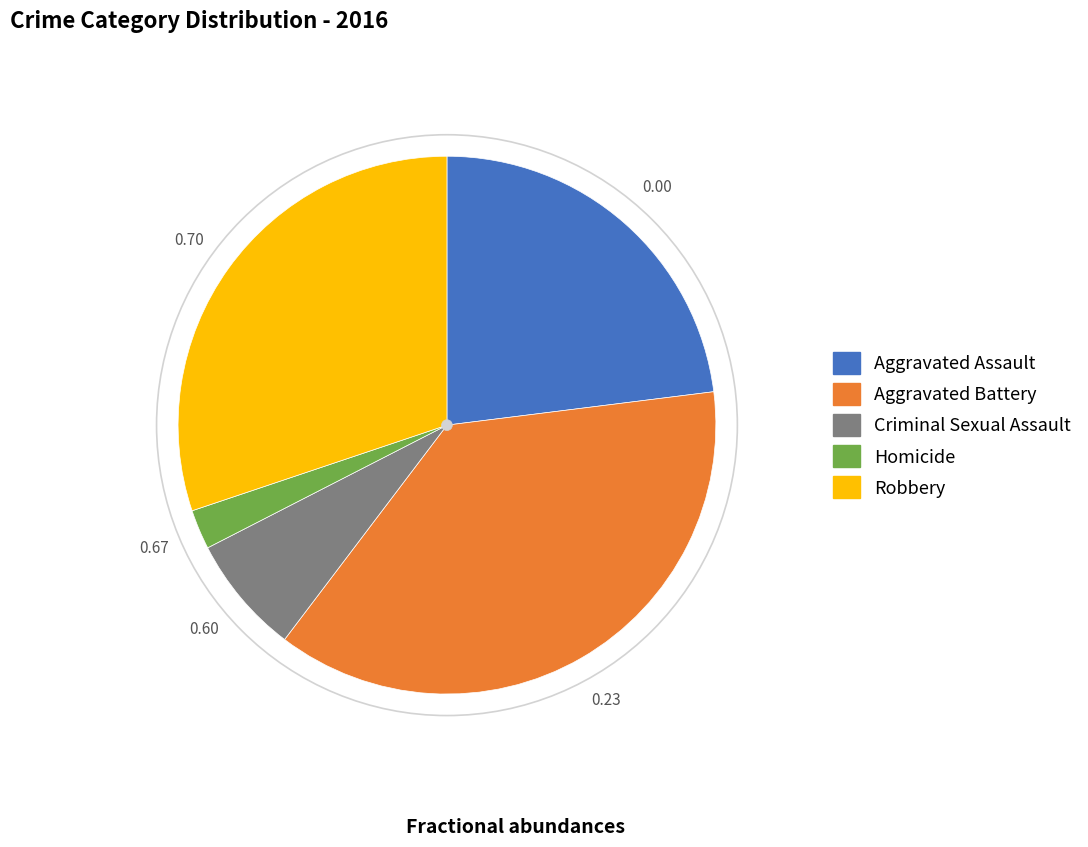

Approximately how many times larger is the value at Homicide compared to Aggravated Battery?

0.1